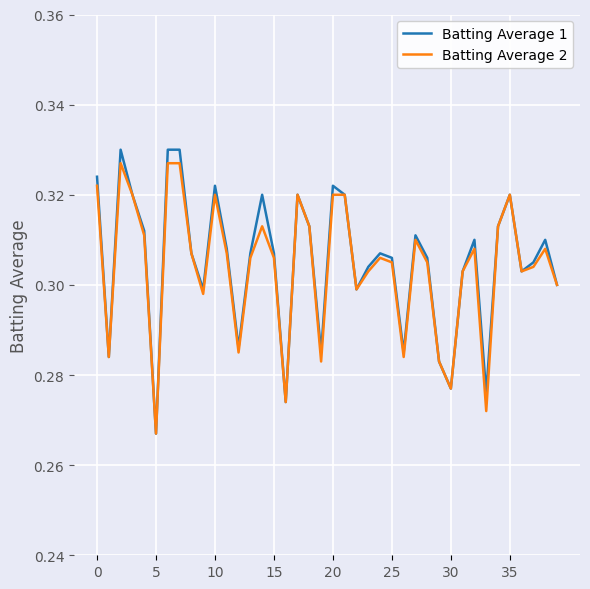

Which series has the widest spread of values?

Batting Average 1